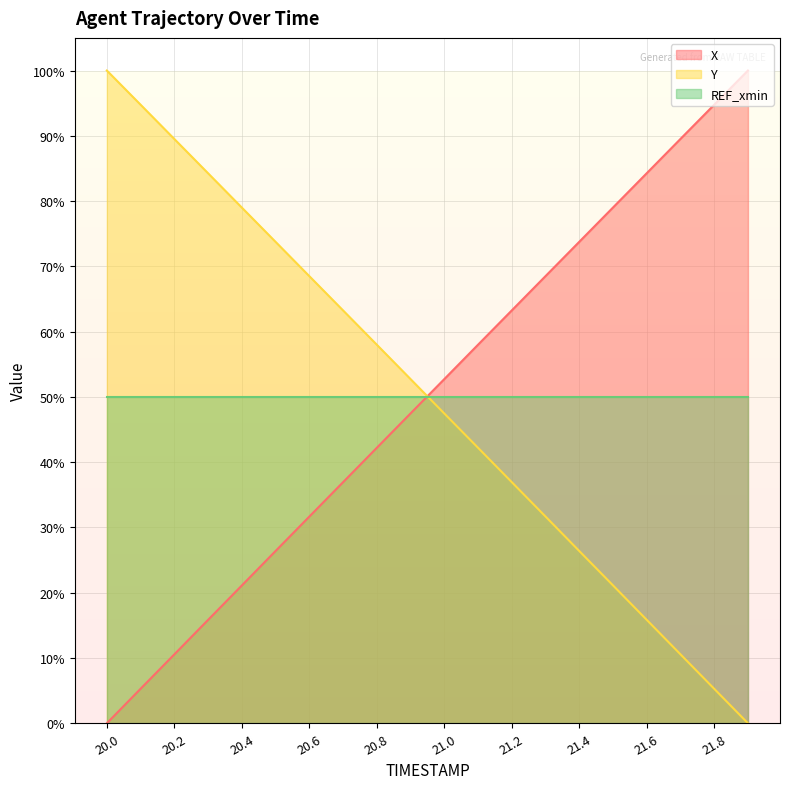

What is the difference between the X values at 21.3 and 21.8?

0.3